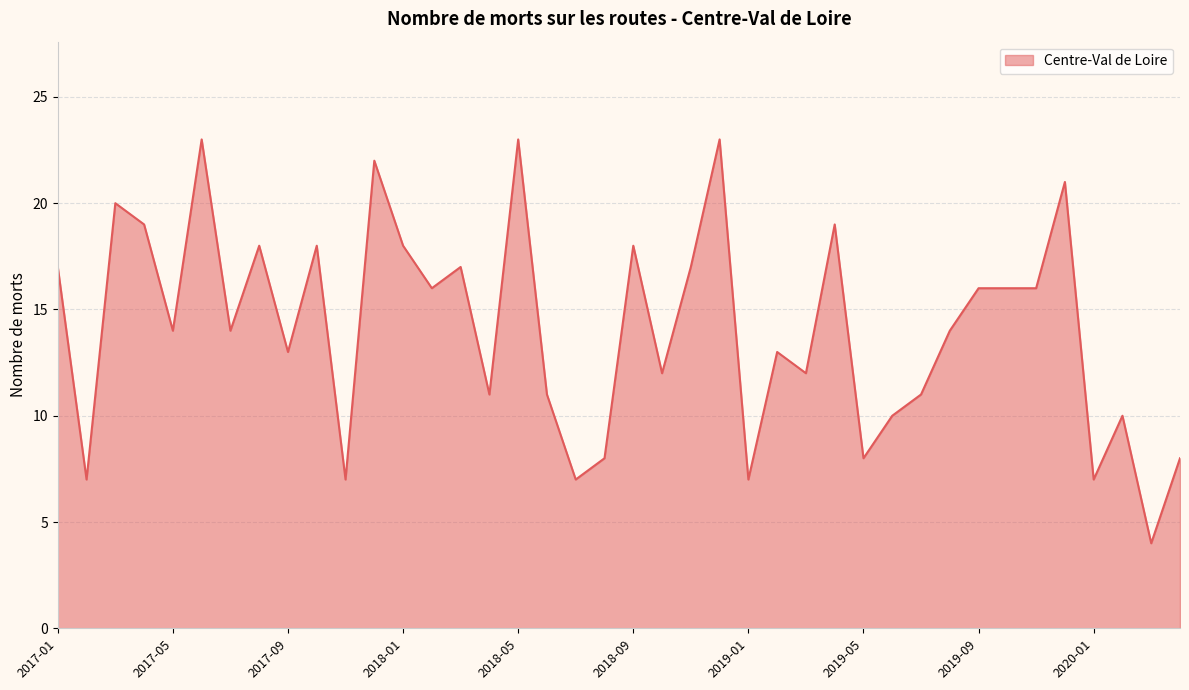

What is the minimum value shown in the chart?

4